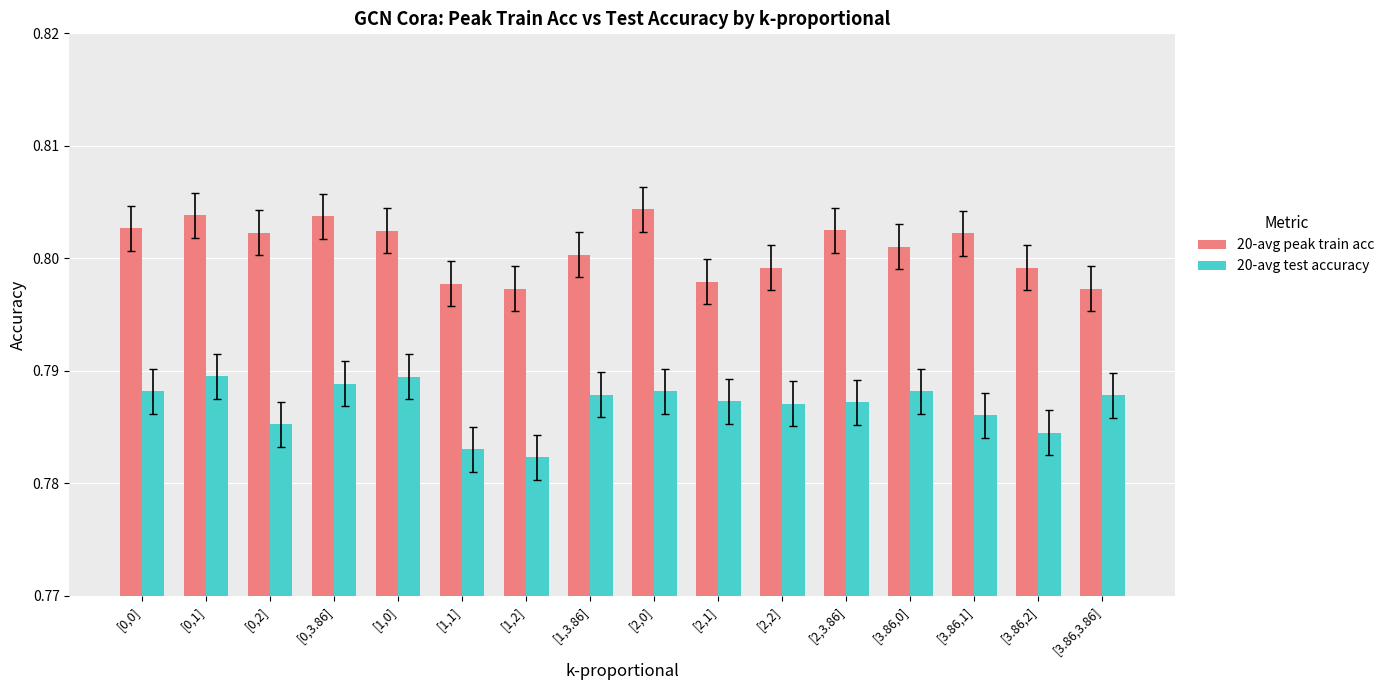

Count the 20-avg peak train acc values in the range 0 to 1.

16